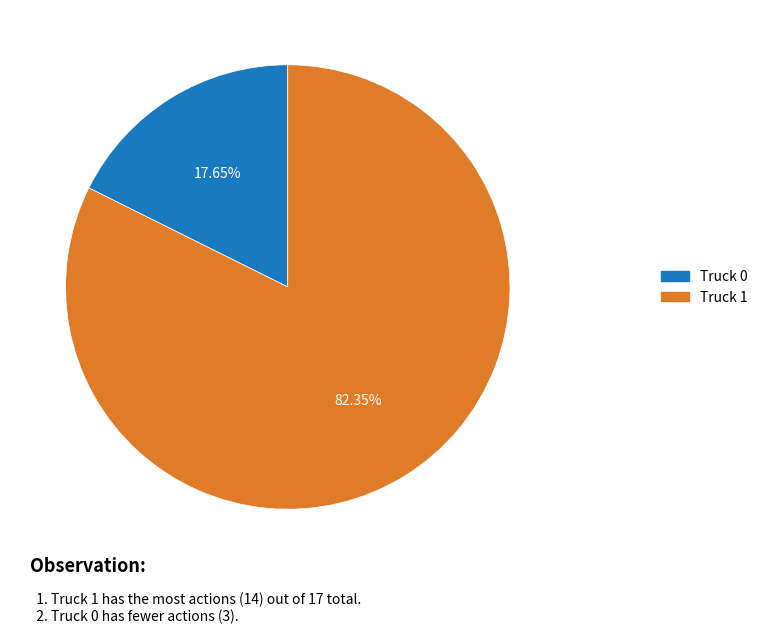

Is the sum of Truck 0 and Truck 1 greater than half?

Yes